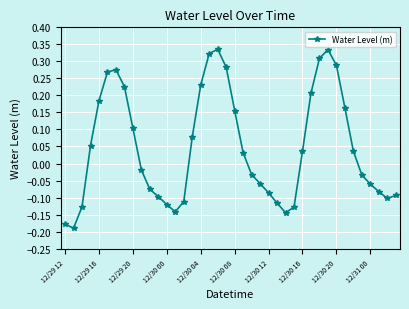

What is the difference between the maximum and second lowest values?

0.5